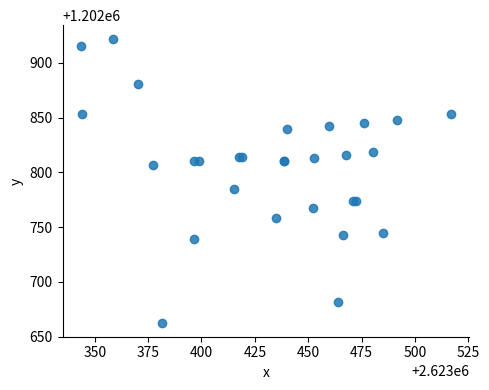

What Y value in the scatter plot is closest to 1202792?

1202784.7